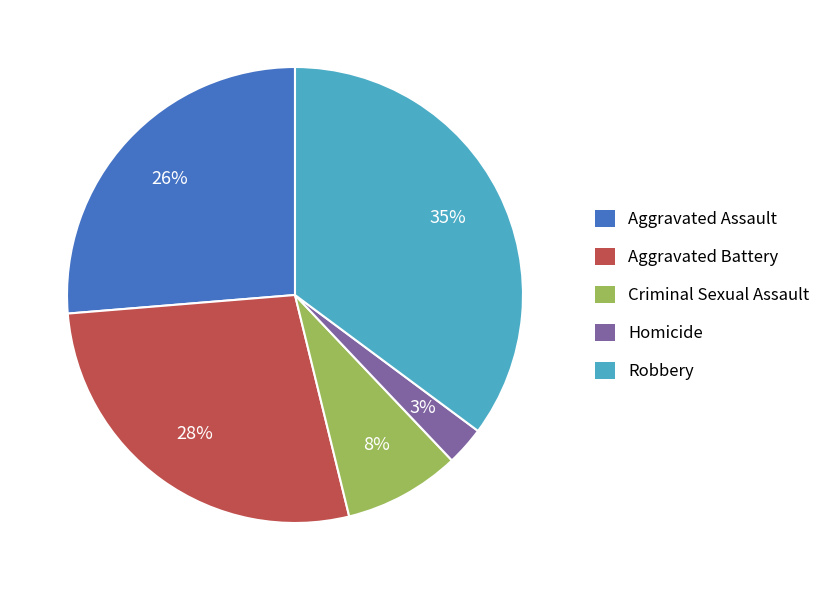

Approximately how many times larger is the value at Criminal Sexual Assault compared to Aggravated Assault?

0.3